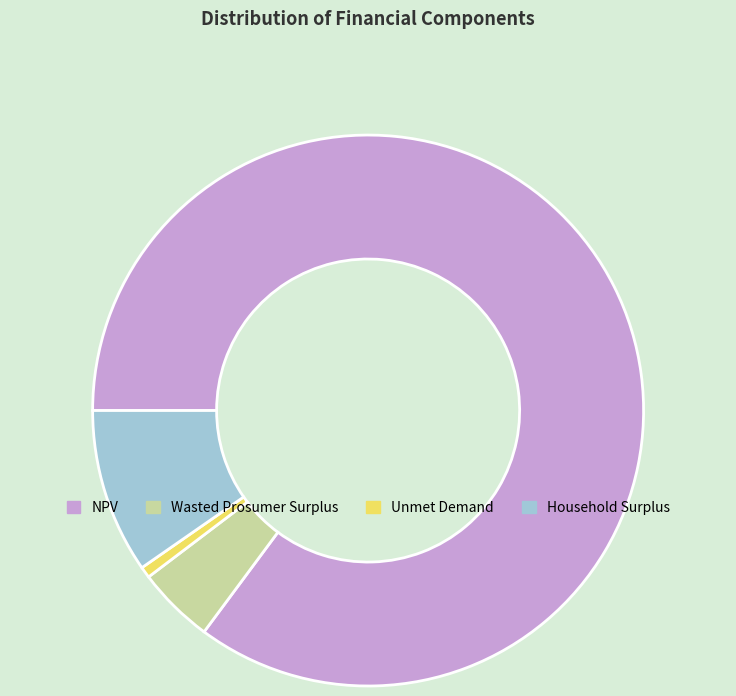

Rank the categories by value from highest to lowest.

NPV, Household Surplus, Wasted Prosumer Surplus, Unmet Demand